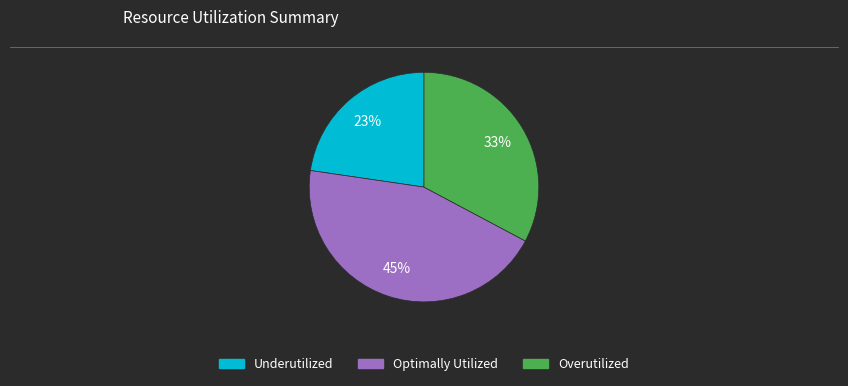

Is there a majority slice in this chart?

No